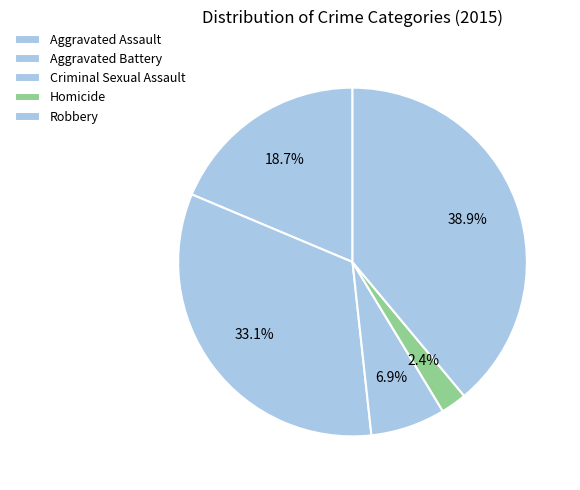

Is there any slice that represents more than half of the pie?

No